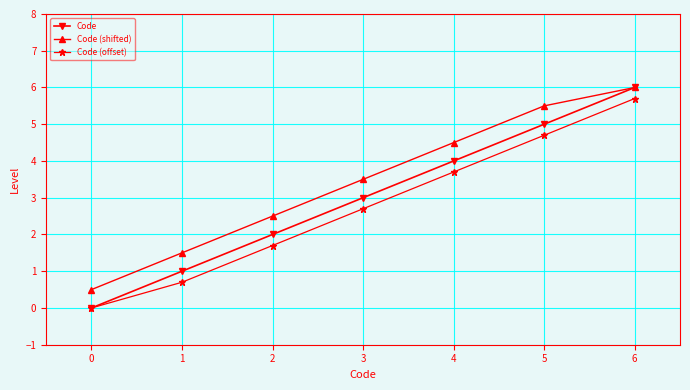

List the labels in order of Code (shifted) value, smallest first.

0, 1, 2, 3, 4, 5, 6